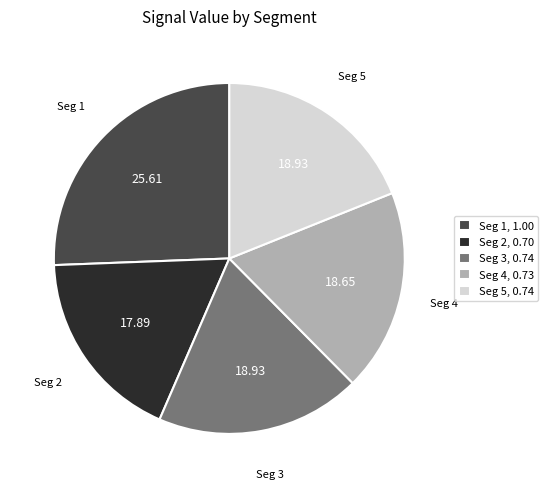

Does Seg 2, 0.70 represent more than half of the total?

No